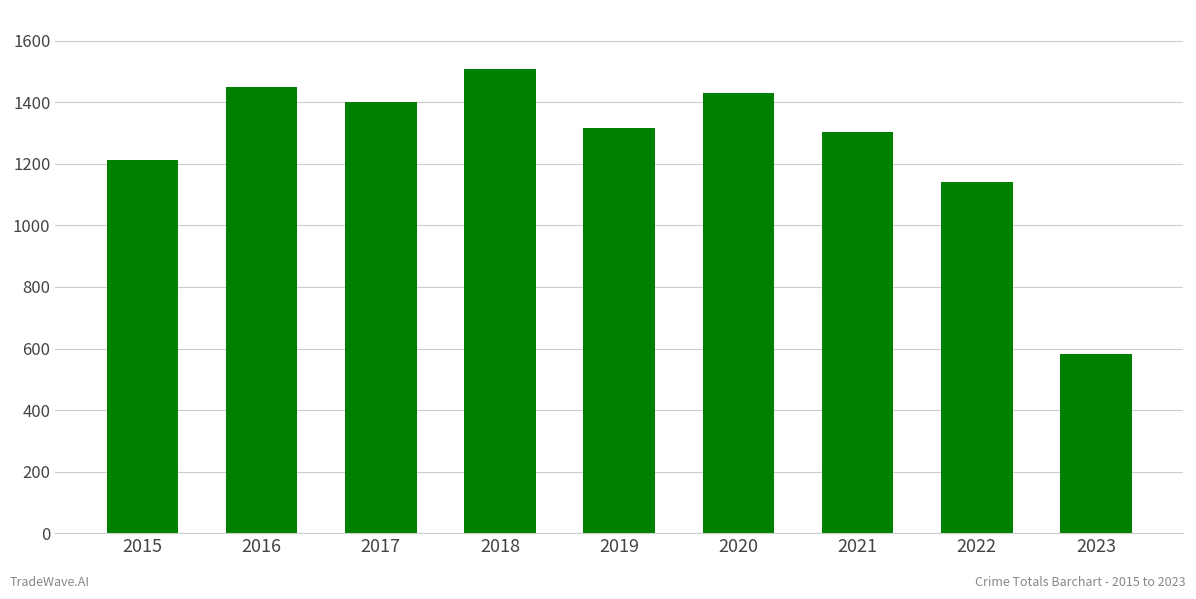

At which category does the chart reach its minimum across all series?

2023